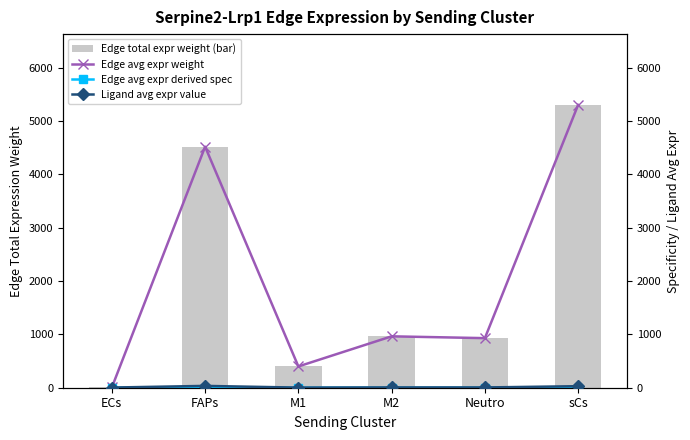

Reading left to right, what are all the values shown in this chart?

Edge total expr weight (bar): ECs=5.8	FAPs=4517.4	M1=398.7	M2=963.1	Neutro=929.1	sCs=5301.7
Edge avg expr weight: ECs=5.8	FAPs=4517.4	M1=398.7	M2=963.1	Neutro=929.1	sCs=5301.7
Edge avg expr derived spec: ECs=0.0	FAPs=0.1	M1=0.0	M2=0.0	Neutro=0.0	sCs=0.1
Ligand avg expr value: ECs=3.2	FAPs=34.3	M1=2.2	M2=5.2	Neutro=5.0	sCs=28.8